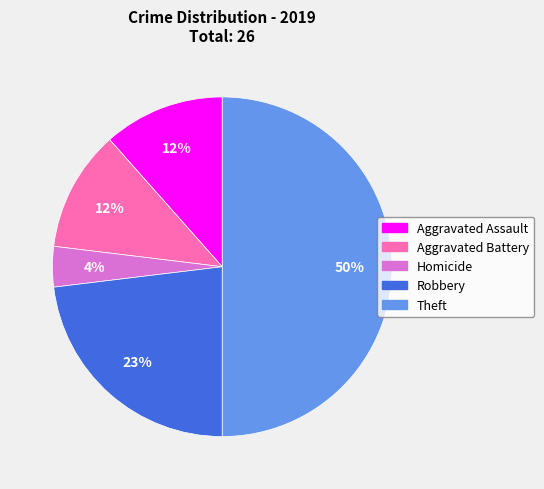

To the nearest percent, what is the average slice percentage?

20%